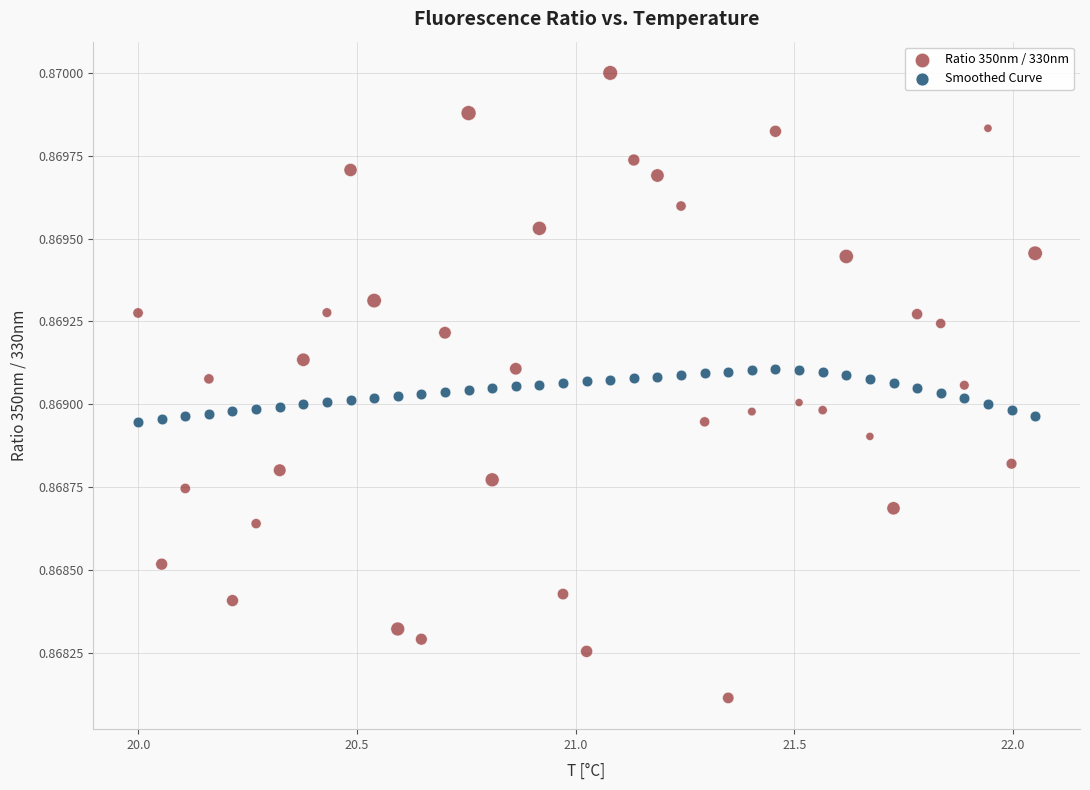

Which series has the largest Y range (max minus min)?

Ratio 350nm / 330nm